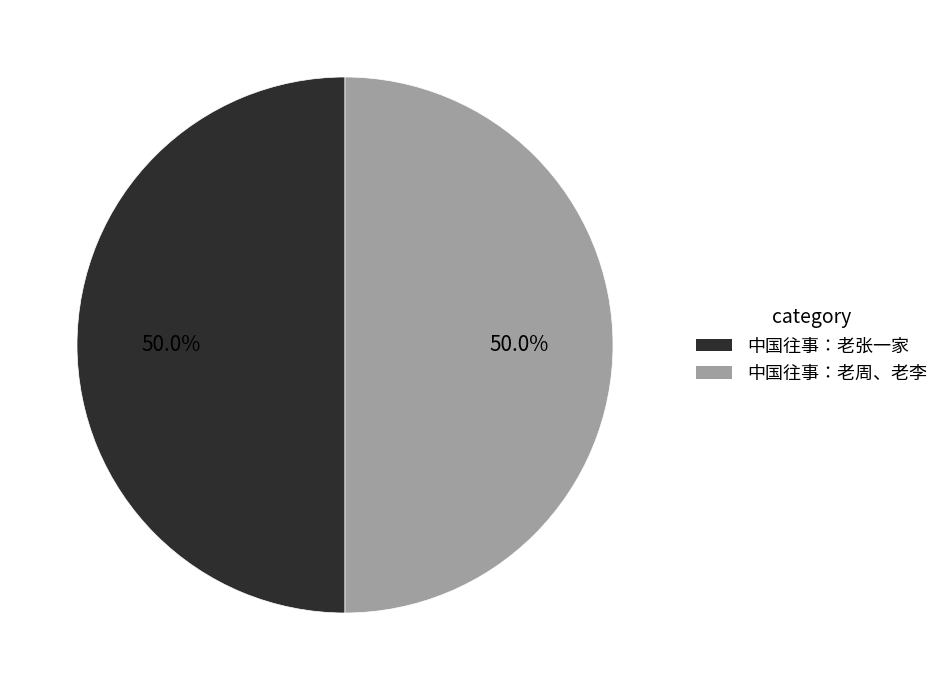

What is the ratio of the value at 中国往事∶老张一家 to the value at 中国往事∶老周、老李?

1.0